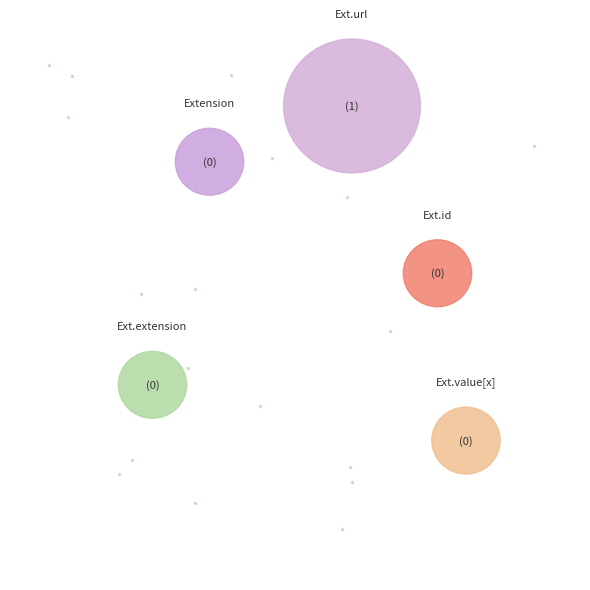

How many slices are in this pie chart?

5